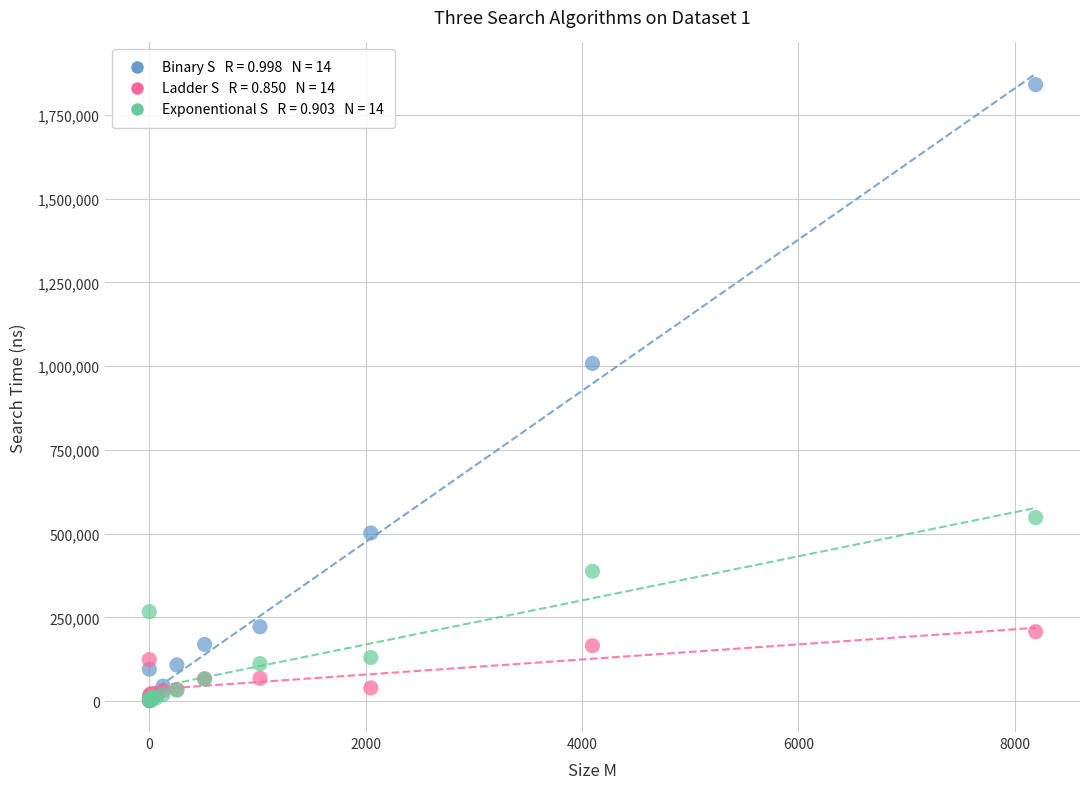

Across all series, what Y value is closest to 920900?

1008200